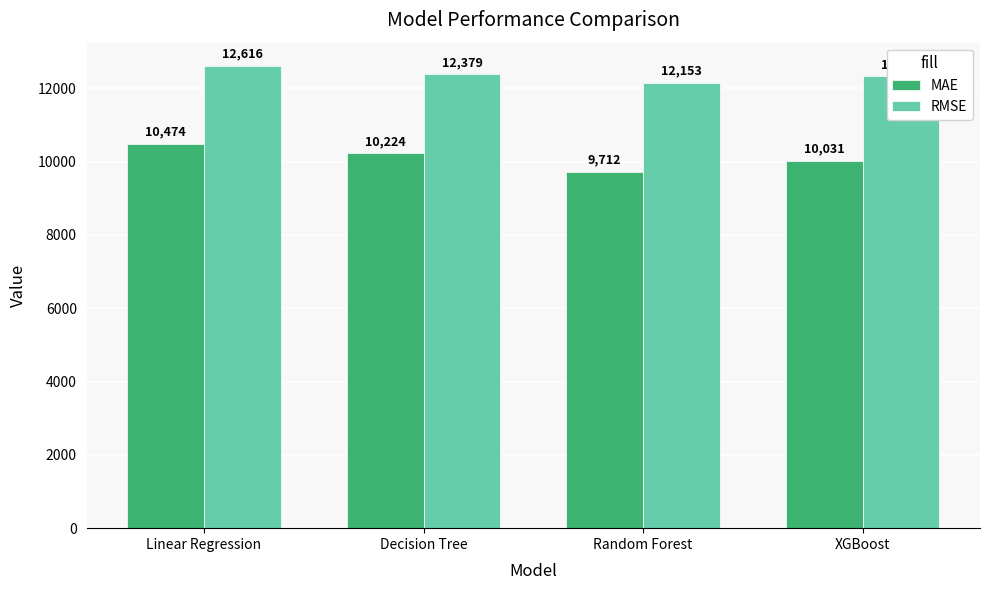

True or false: RMSE has a value of 12153.5 at Random Forest.

True